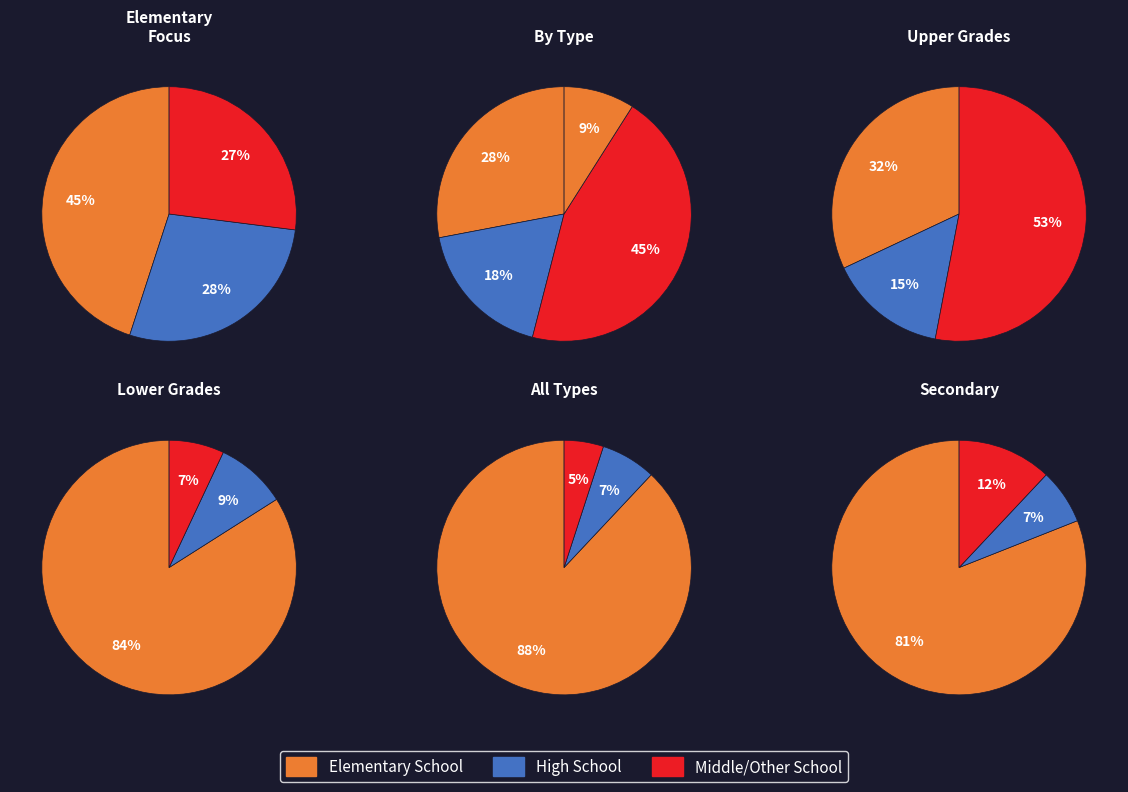

The Other slice represents 11% of the pie. True or false?

False